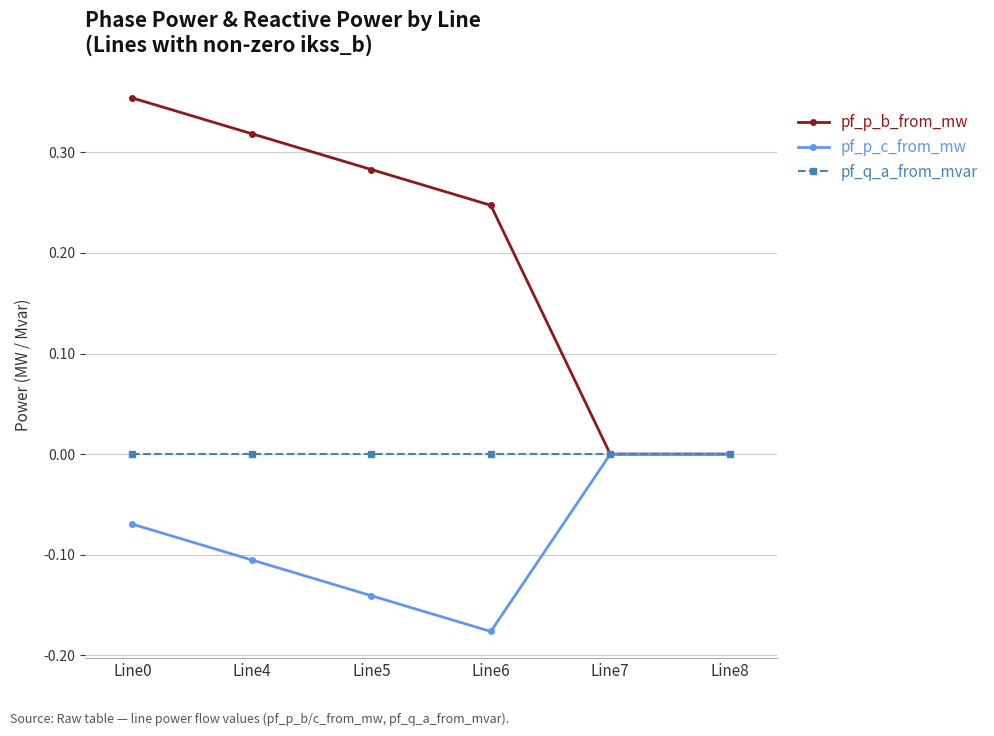

What is the total value across all series at Line6?

0.1